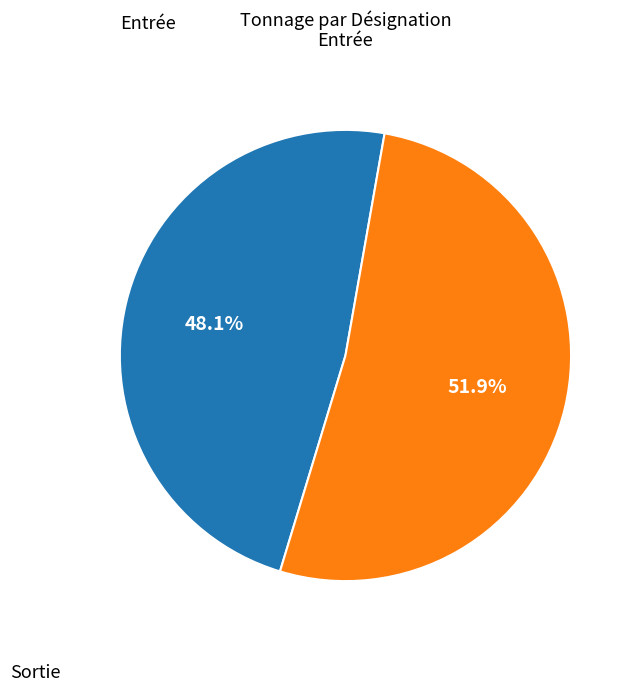

What percentage do Sortie and Entrée together represent?

100.0%